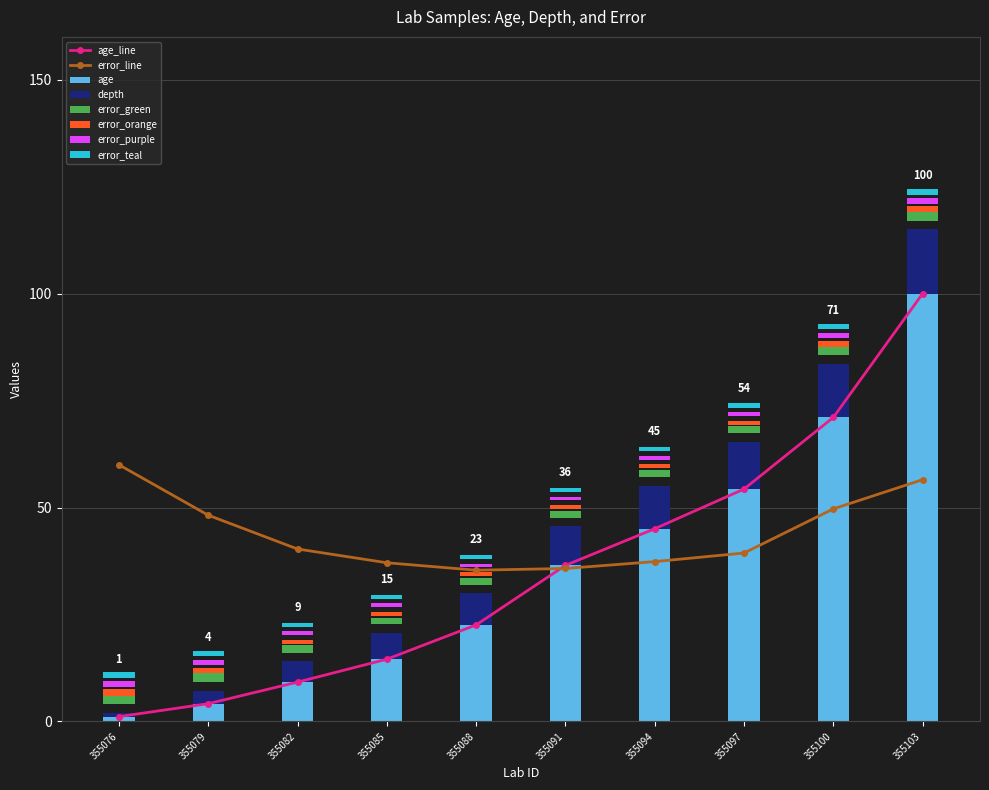

Reading right to left, what are all the values shown in this chart?

age: 100.0	71.1	54.3	45.0	36.5	22.6	14.6	9.2	4.2	1.1
depth: 15.0	12.6	11.0	10.1	9.2	7.4	6.1	4.9	3.1	0.9
error: 56.5	49.7	39.4	37.4	35.8	35.4	37.1	40.3	48.2	60.0